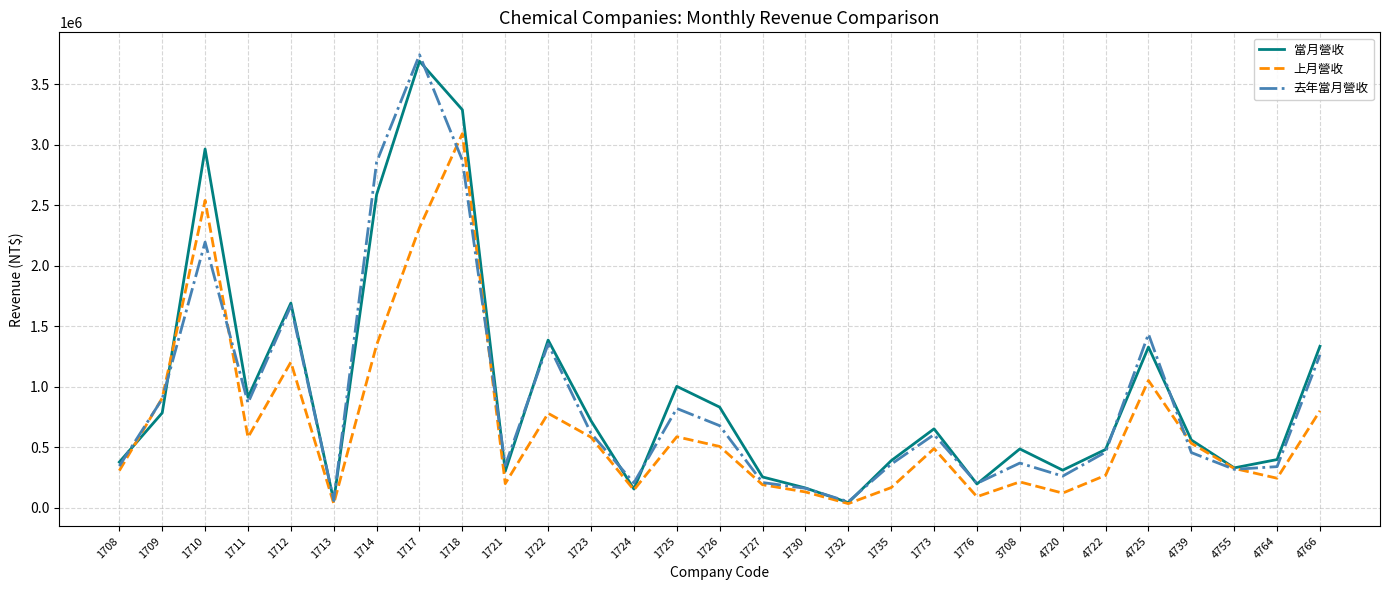

How many lines are shown in the chart?

3